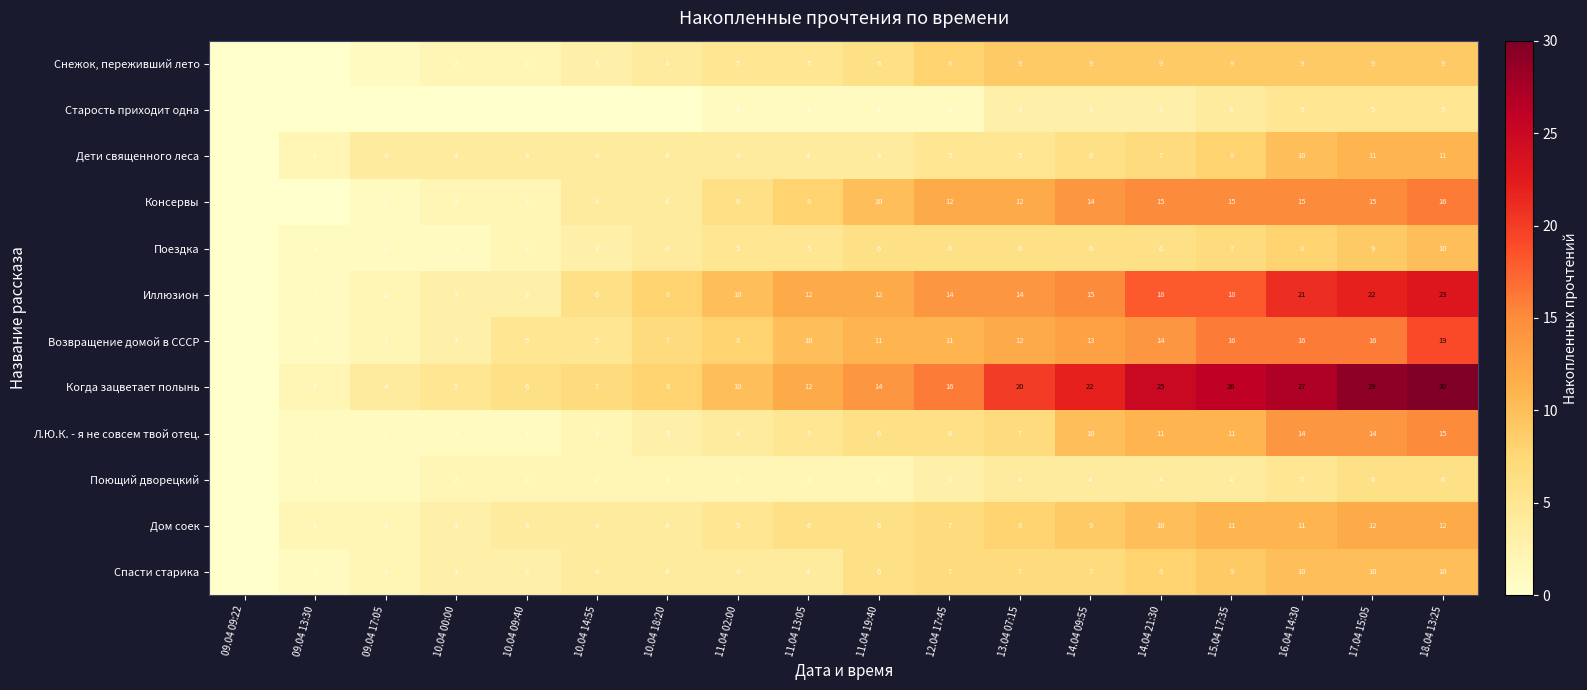

How many series are shown in this chart?

12